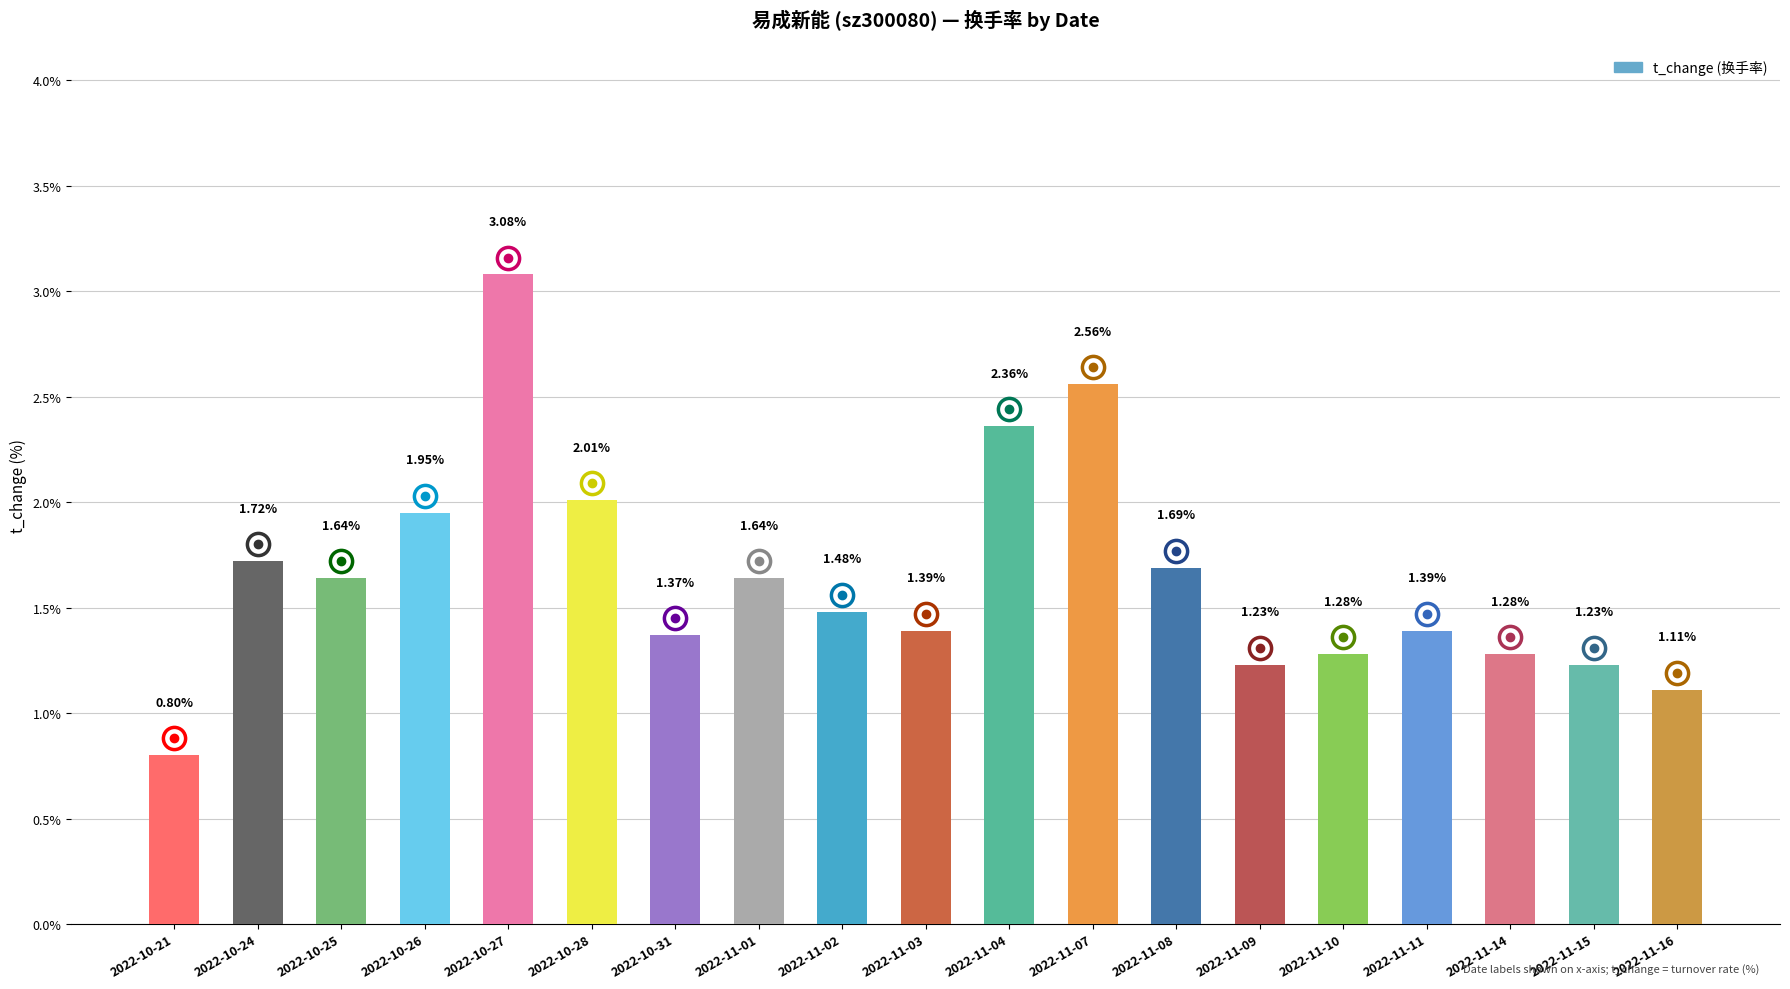

What is the sum of all values?

31.2